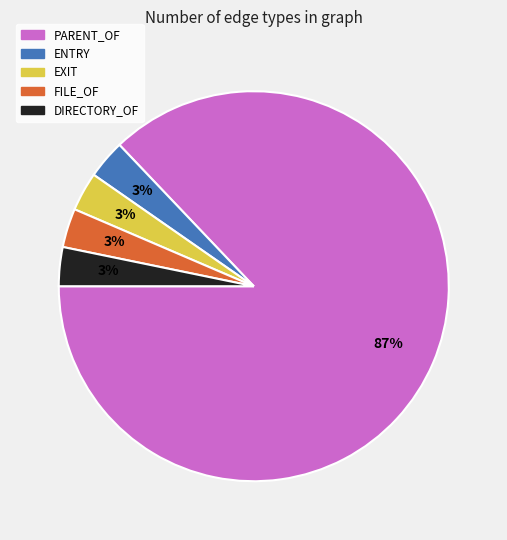

To the nearest percent, what percentage of the pie is EXIT?

3%